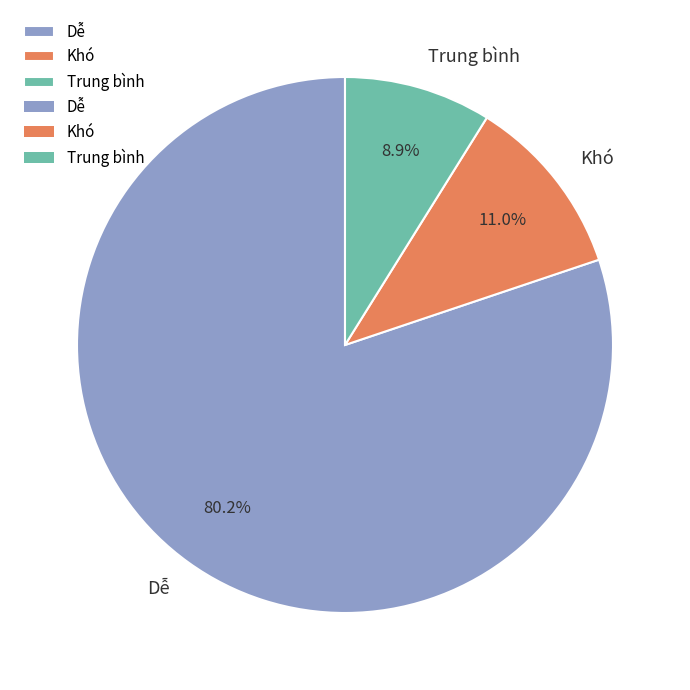

To the nearest percent, what percentage of the pie is Trung bình?

9%